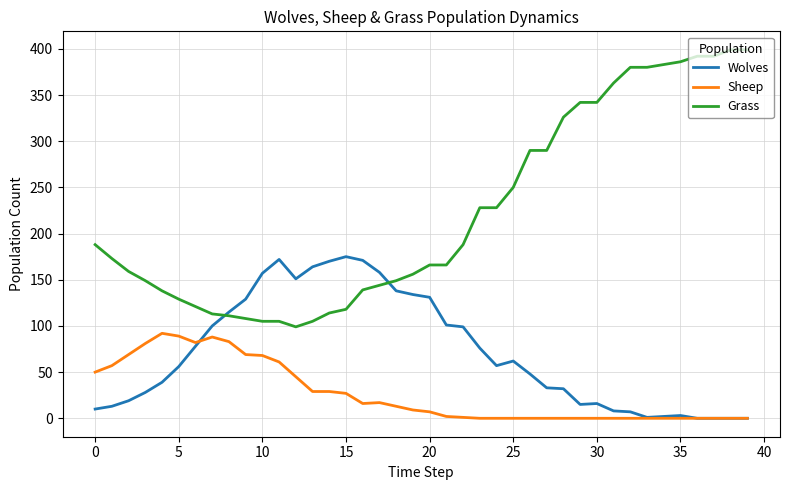

Which series has the largest total across all categories?

Grass